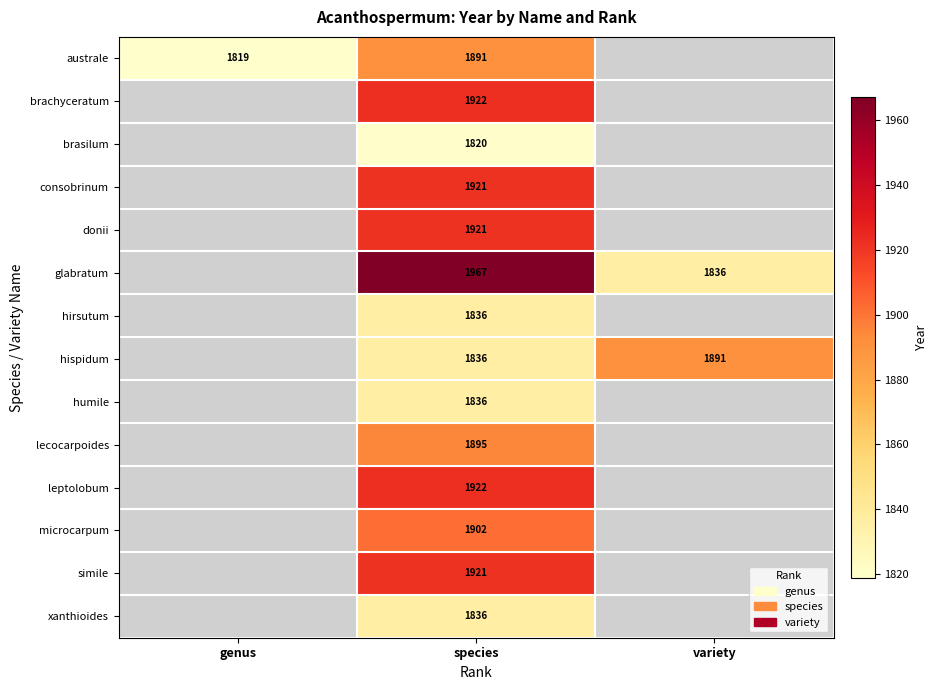

Which has a higher value, species or variety?

variety